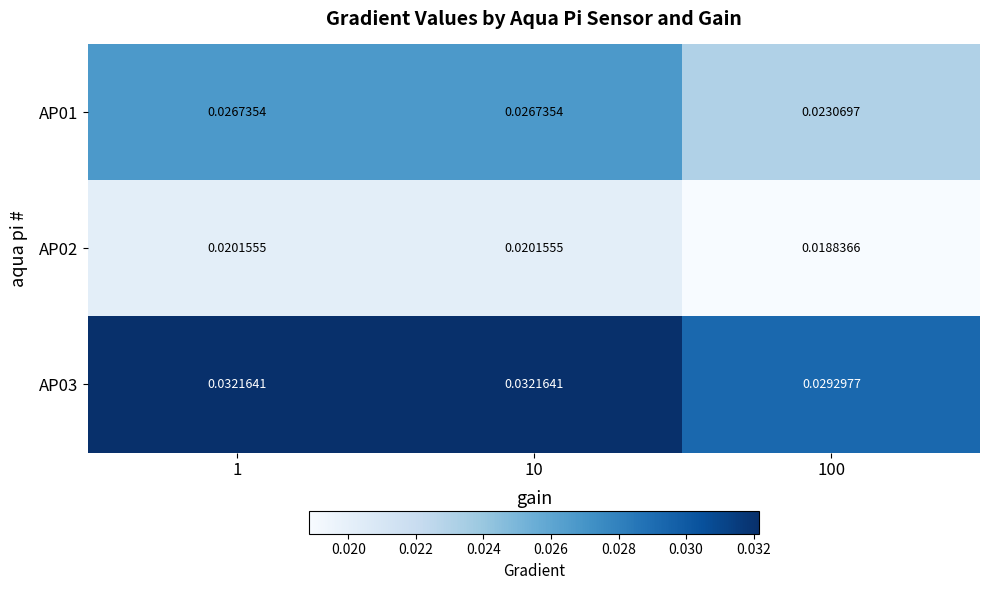

Rank the series by their average value, from highest to lowest.

AP03, AP01, AP02